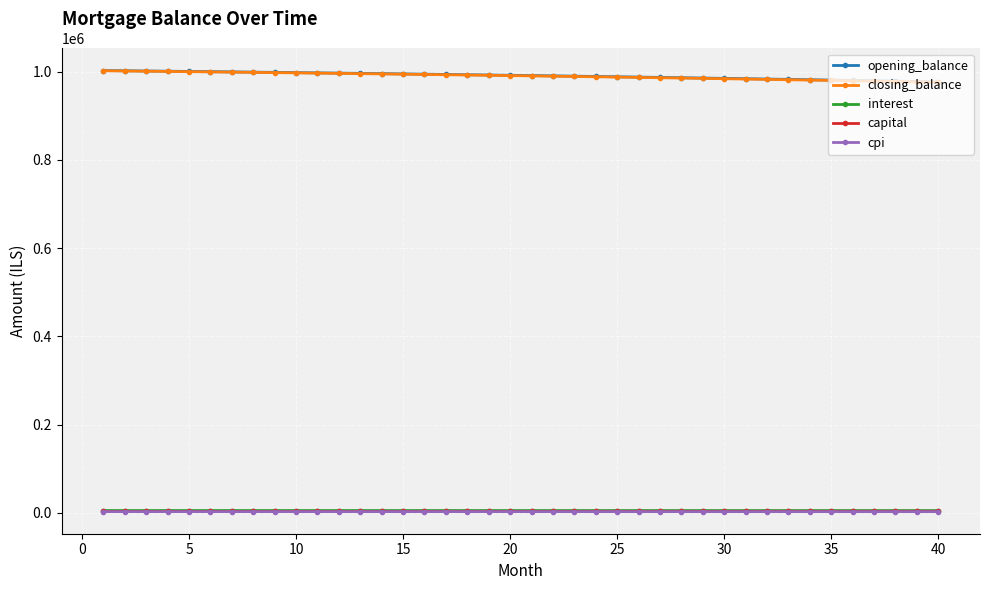

At how many categories does at least one series exceed 436783?

40